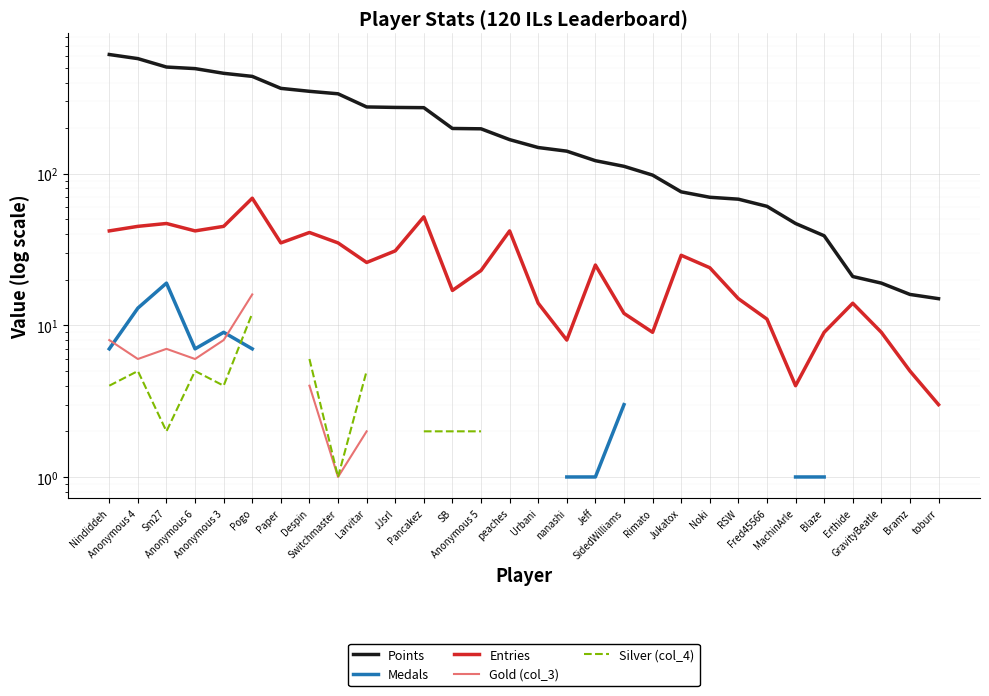

Which category has the lowest value in the Gold (col_3) series?

Switchmaster